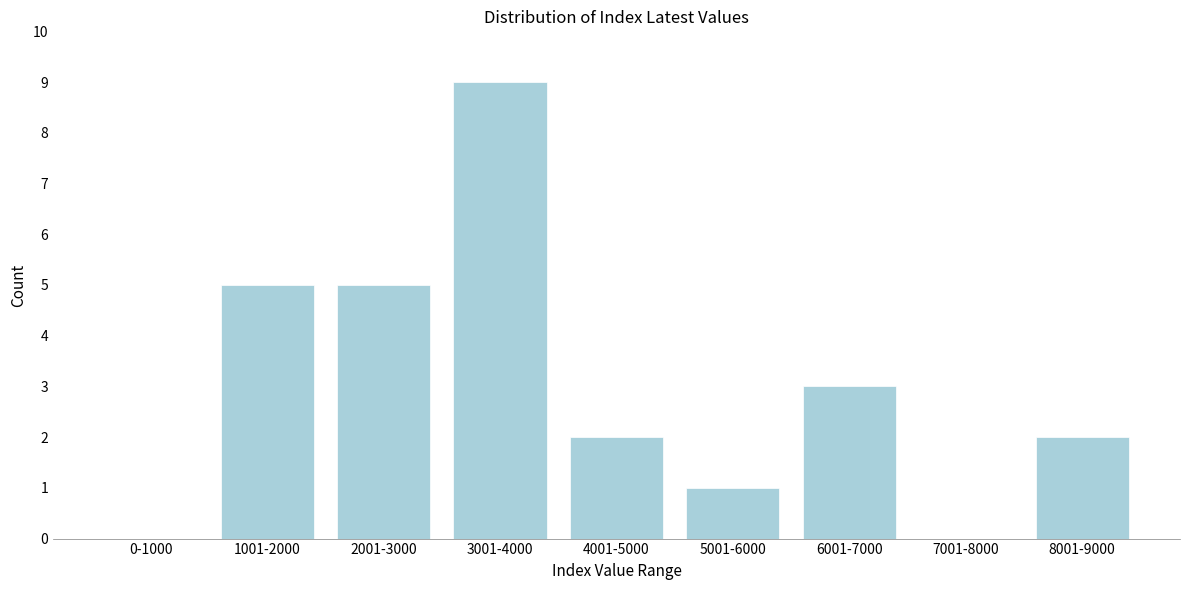

Reading left to right, transcribe all the data shown in this chart.

0-1000=0	1001-2000=5	2001-3000=5	3001-4000=9	4001-5000=2	5001-6000=1	6001-7000=3	7001-8000=0	8001-9000=2